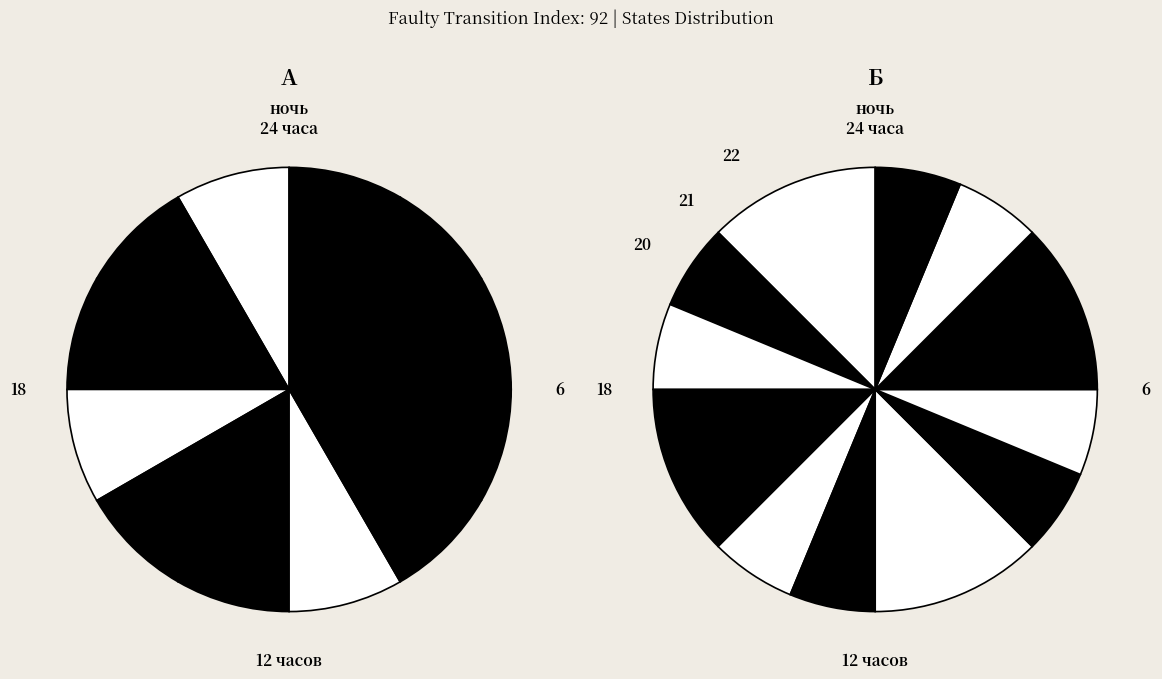

True or false: 4 accounts for 8% of the total.

True